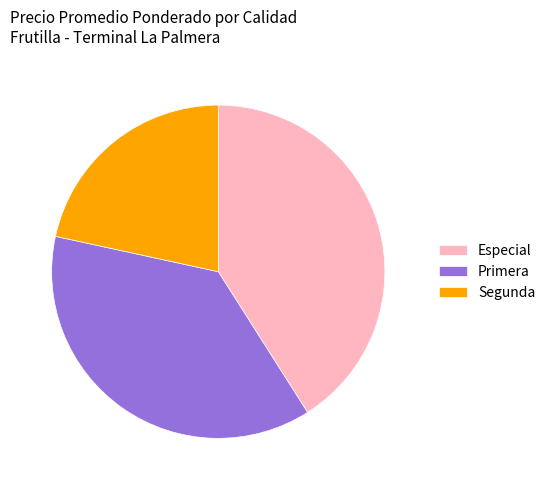

True or false: Segunda accounts for 30% of the total.

False